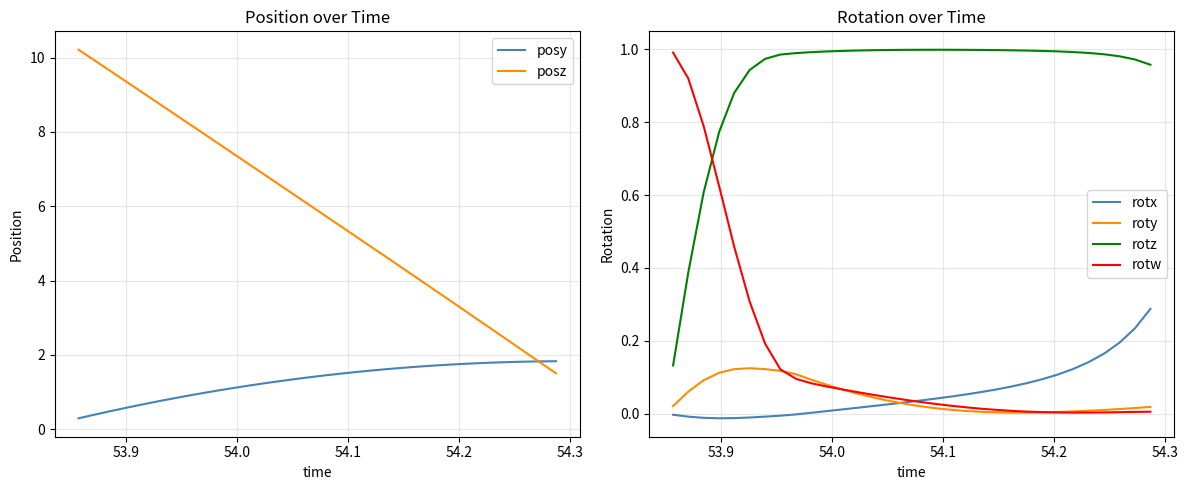

True or false: rotx has more than 0 points higher than both neighbors.

False